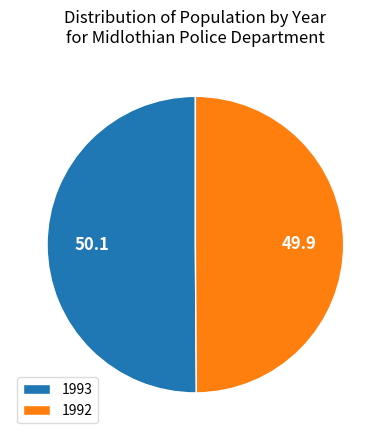

Is the sum of 1993 and 1992 greater than half?

Yes